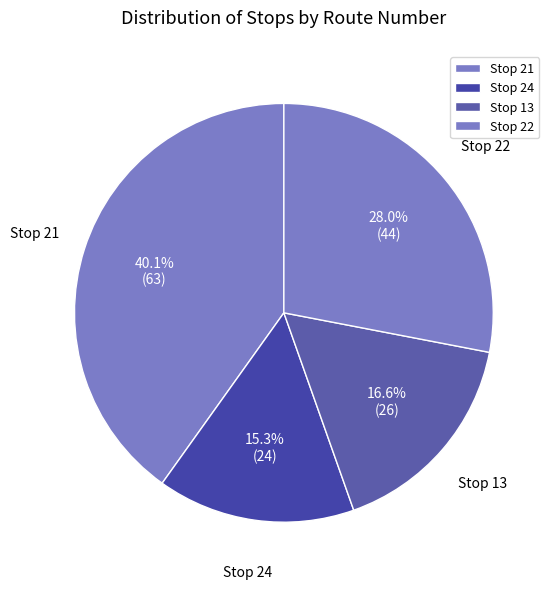

How much of the chart is everything except Stop 13?

83.4%